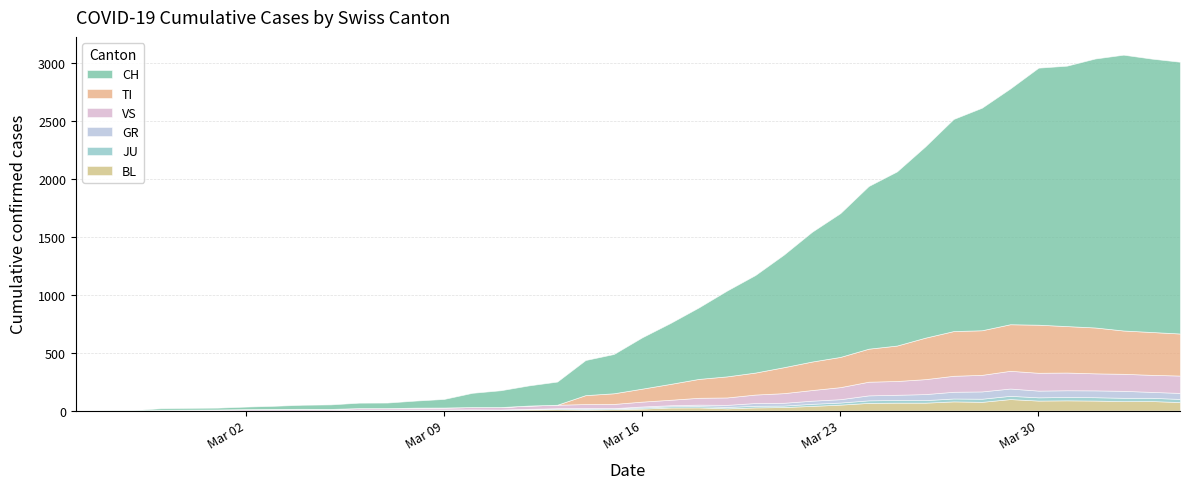

True or false: CH has more than 0 points higher than both neighbors.

True